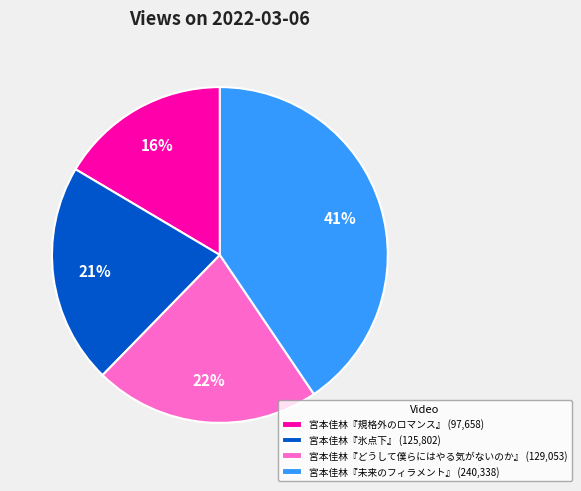

True or false: 宮本佳林『どうして僕らにはやる気がないのか』 accounts for 22% of the total.

True